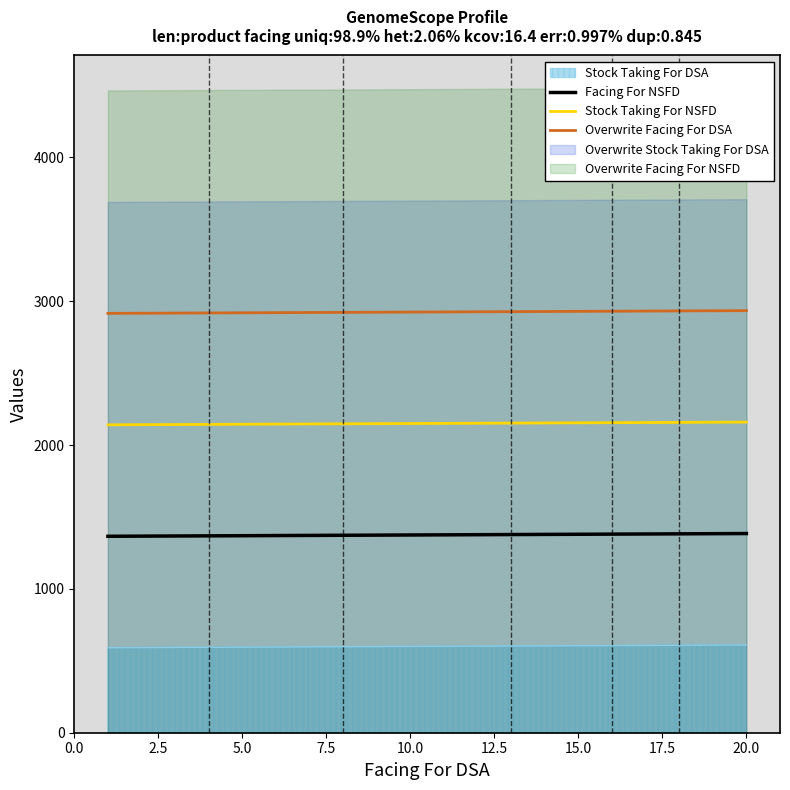

What is the minimum value for Stock Taking For NSFD?

2141